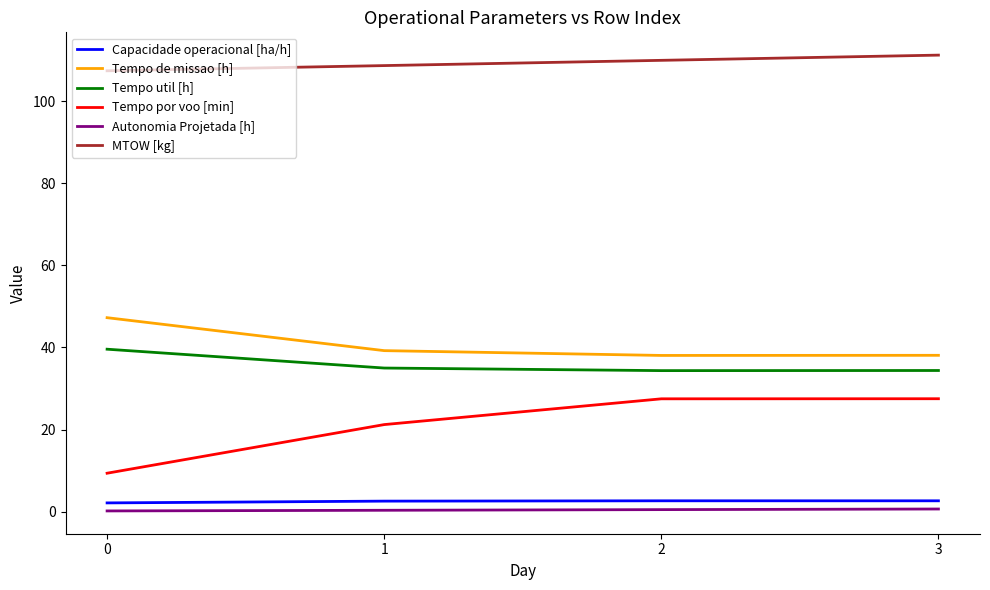

What are all the series names shown in the legend?

Capacidade operacional [ha/h], Tempo de missao [h], Tempo util [h], Tempo por voo [min], Autonomia Projetada [h], MTOW [kg]